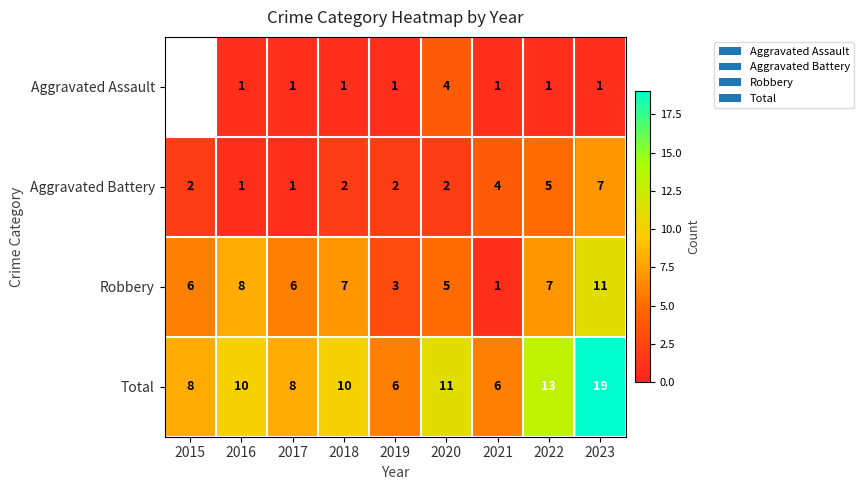

At which label is Total closest to 12?

2020